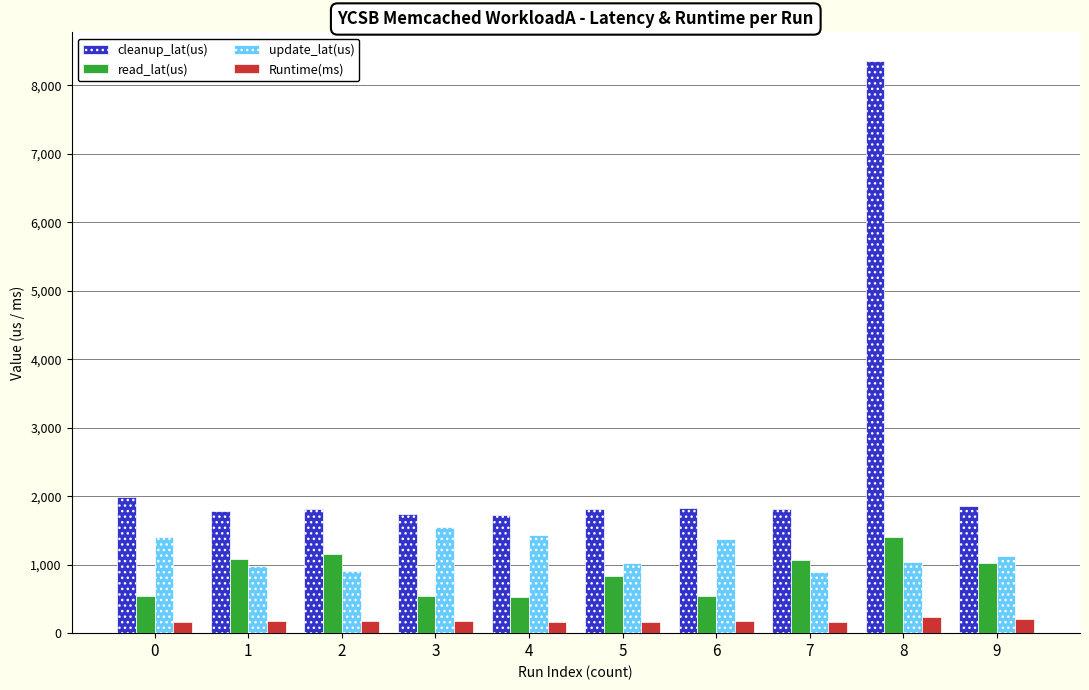

What is the difference between the maximum and minimum values in the update_lat(us) series?

657.6